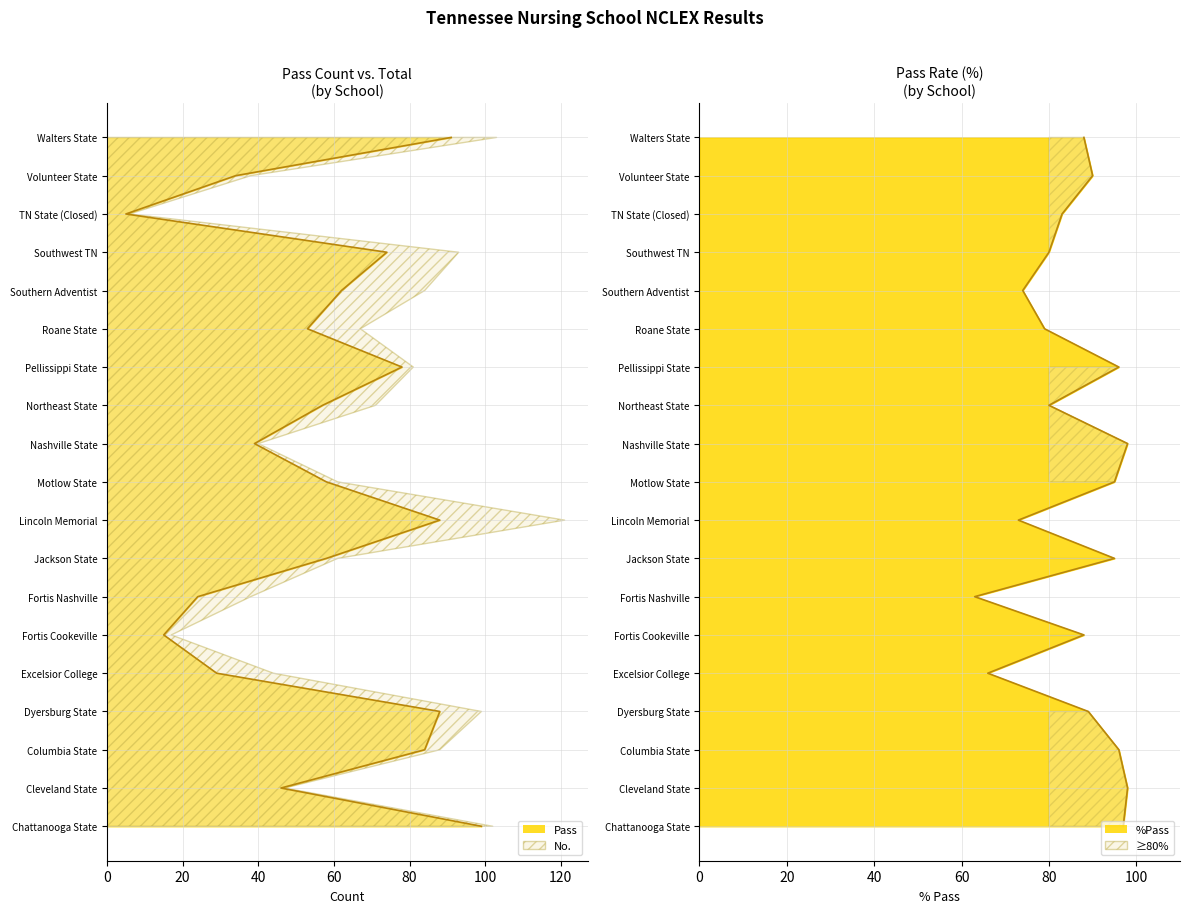

What position from the left is 40?

3